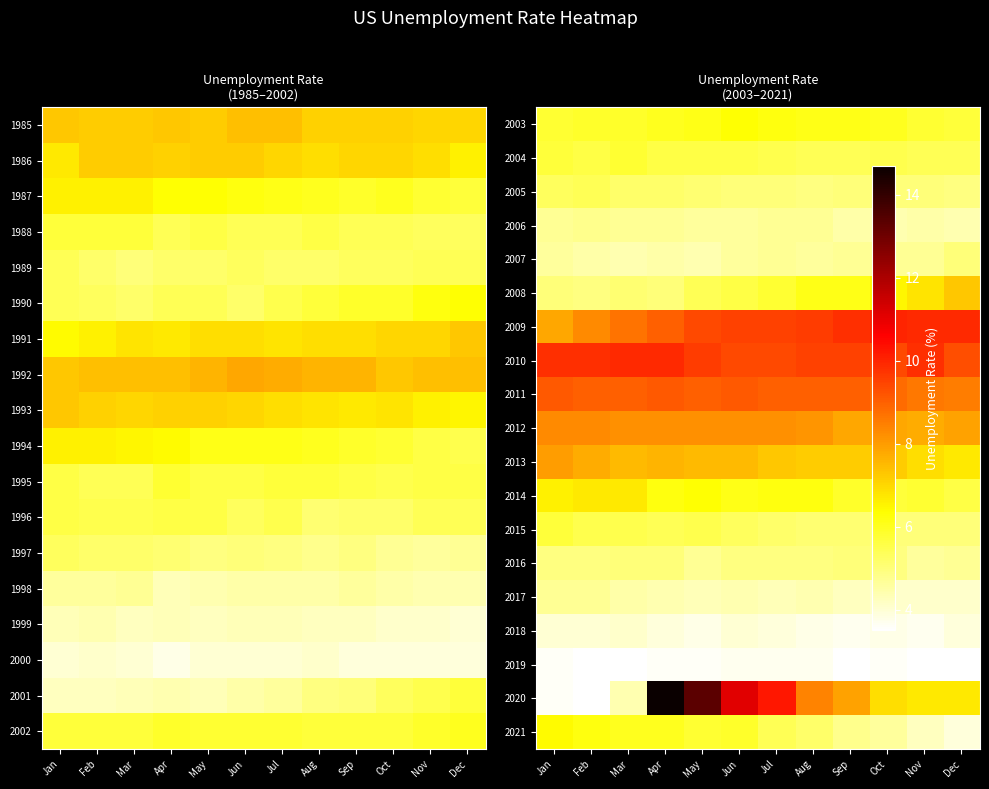

What is the minimum value for 2009?

7.8